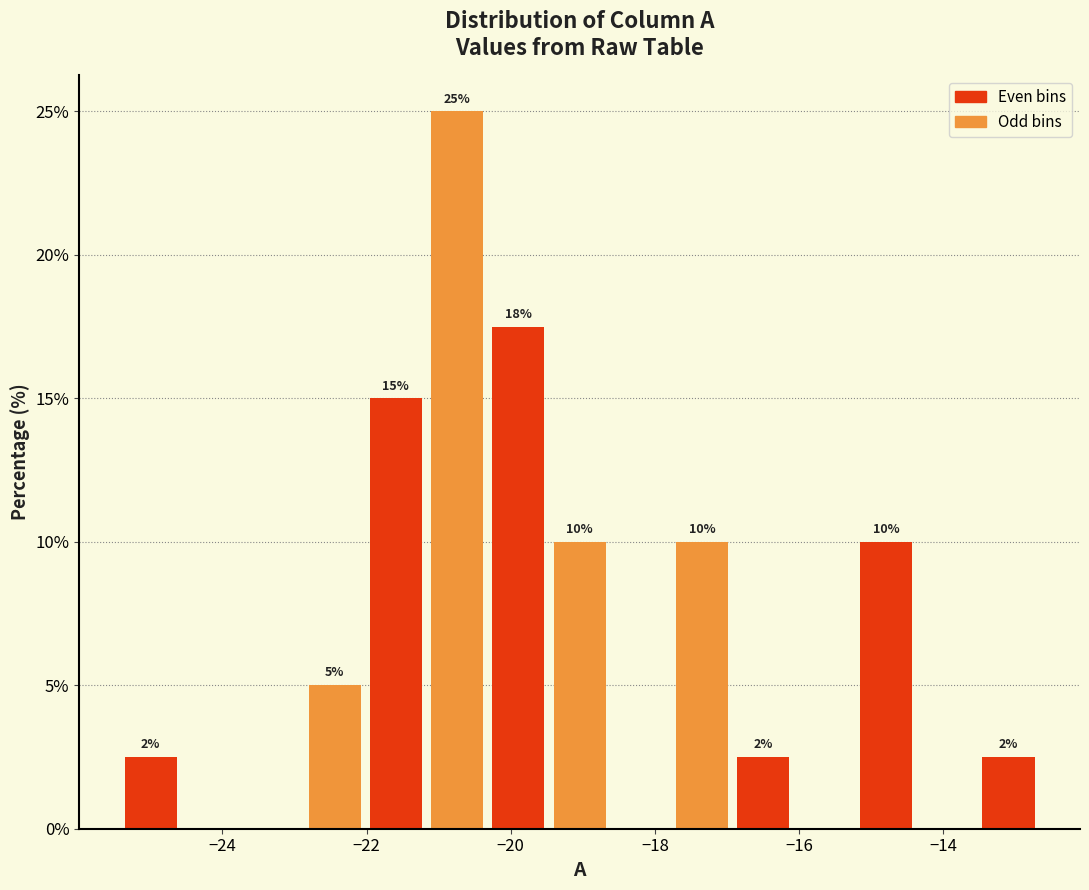

Over which range of the x-axis is the bar tallest?

-21.2 to -20.4